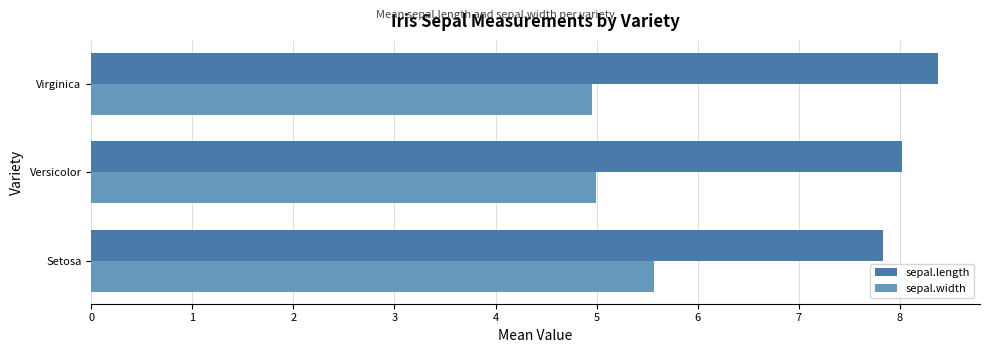

At which label does sepal.length reach its peak?

Virginica